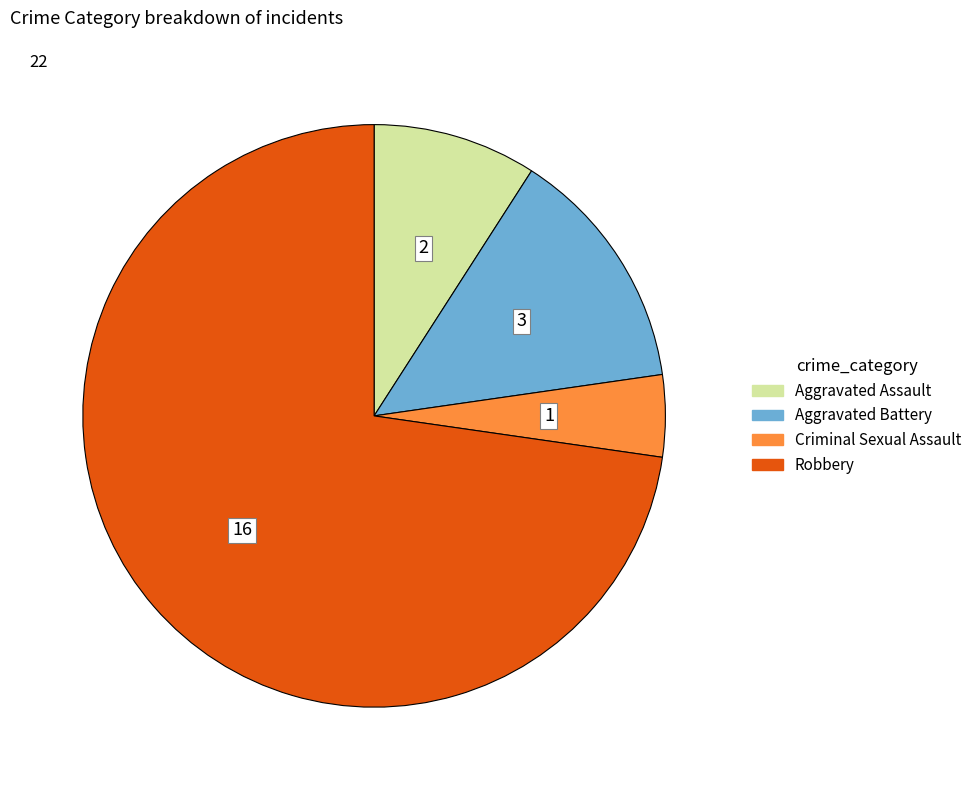

Combined, do Aggravated Battery and Robbery account for over 50%?

Yes